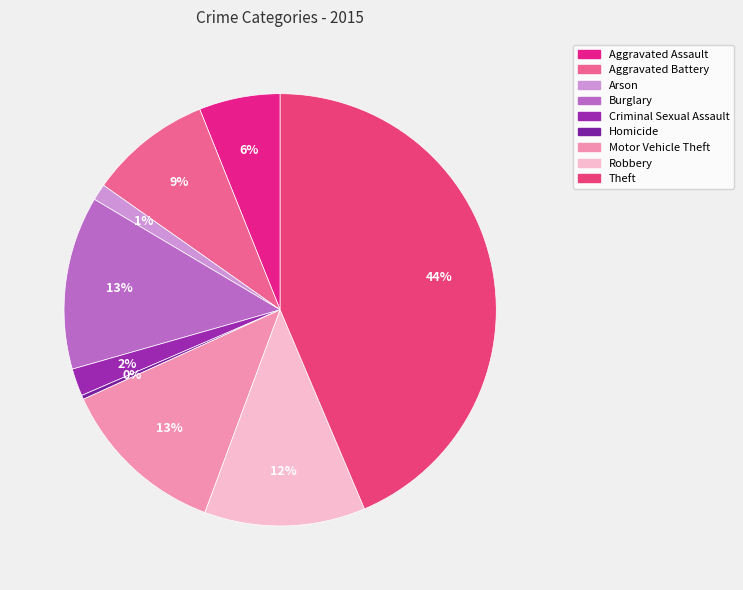

Is the sum of Robbery and Burglary greater than half?

No